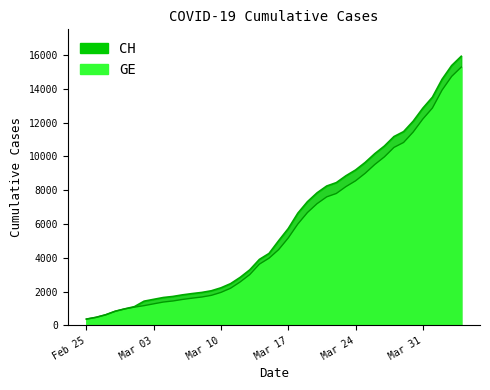

What is the label of the 20th point from the left?

2020-03-15